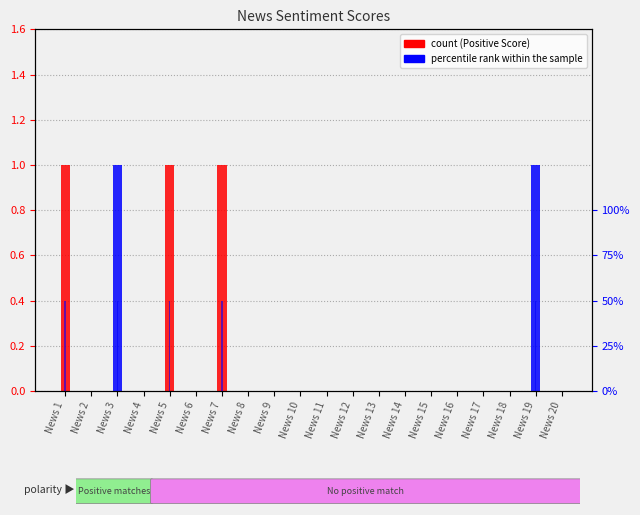

True or false: percentile rank within the sample has a value of 0 at News 14.

True